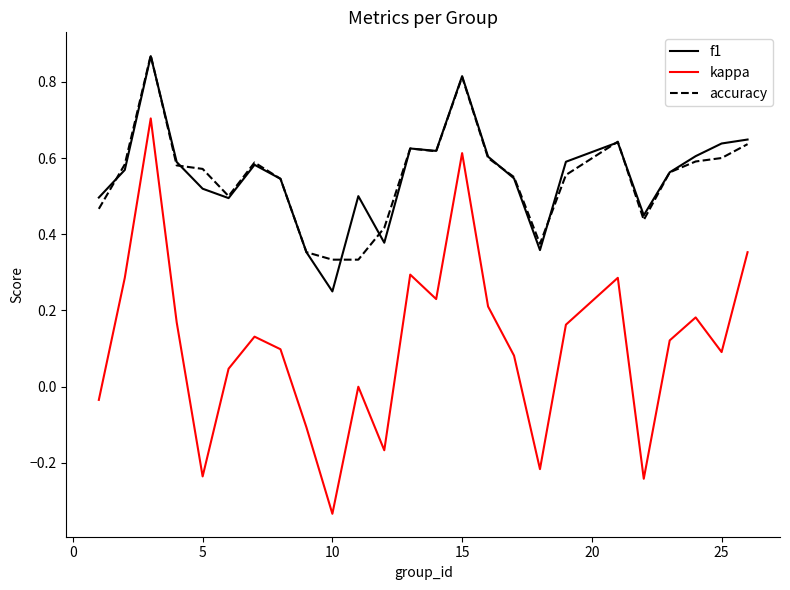

Which series has the largest range (max minus min)?

kappa